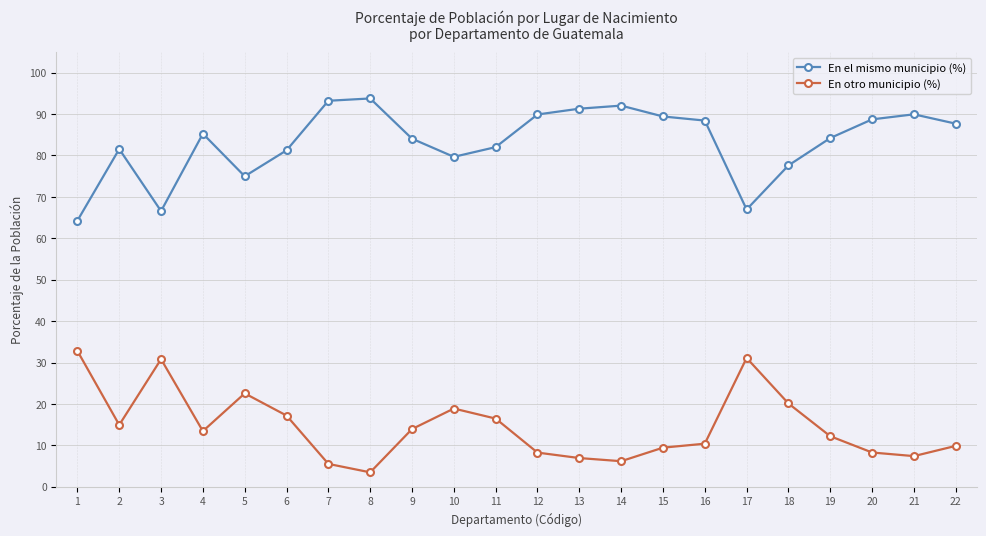

List the series in order of their peak value, highest first.

En el mismo municipio (%), En otro municipio (%)